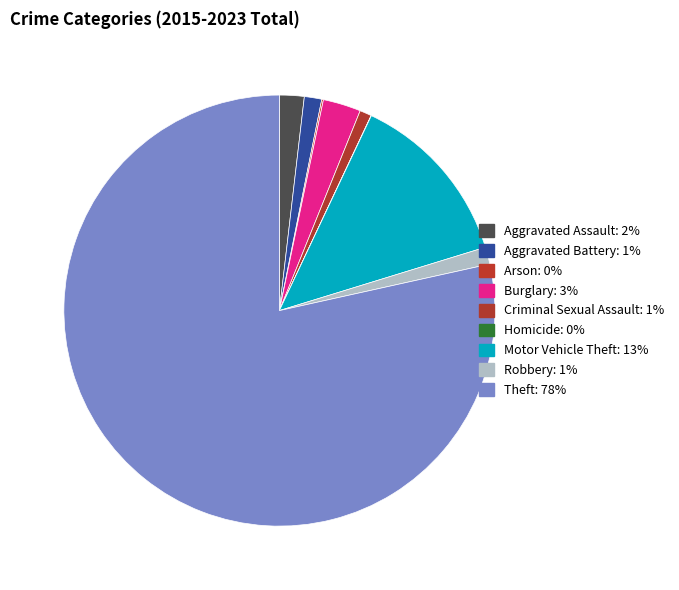

To the nearest percent, what portion does Motor Vehicle Theft represent?

13%